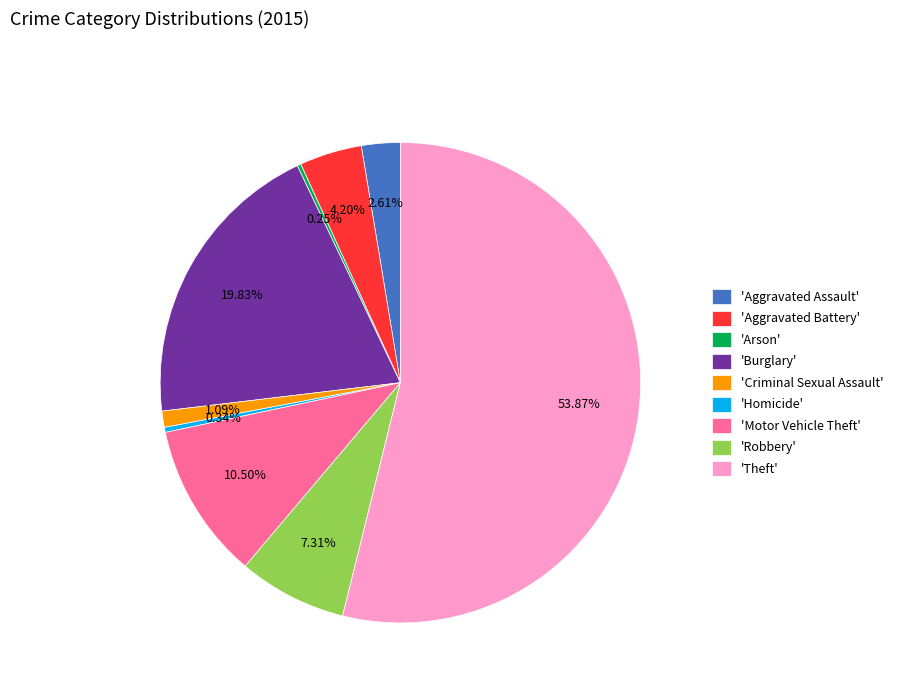

Which slice represents more than half of the pie?

'Theft'